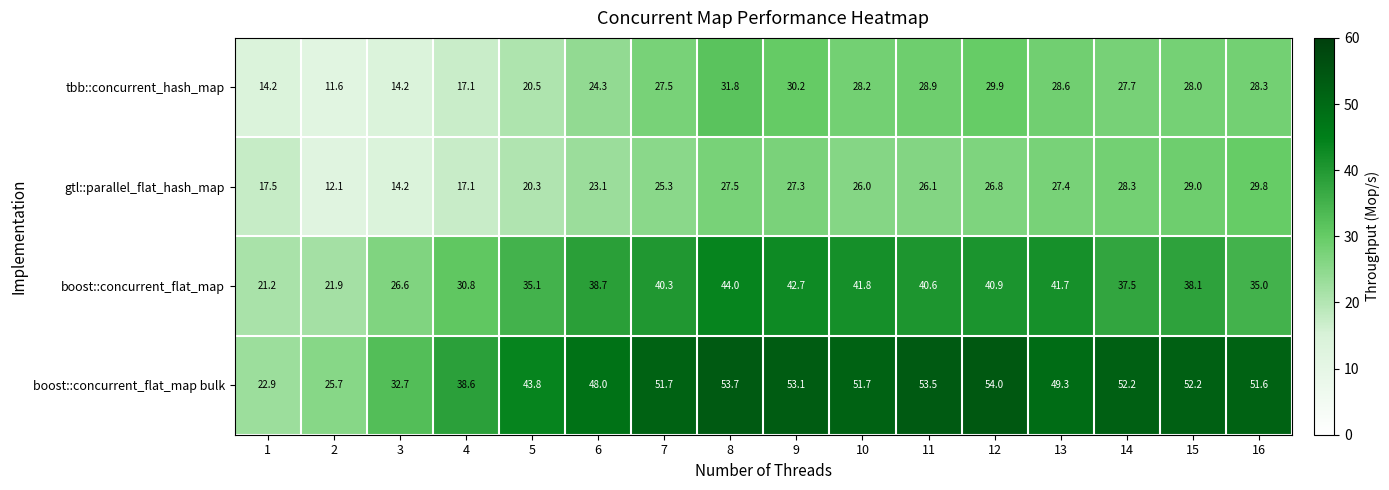

Which series changed the most between 3 and 9?

boost::concurrent_flat_map bulk